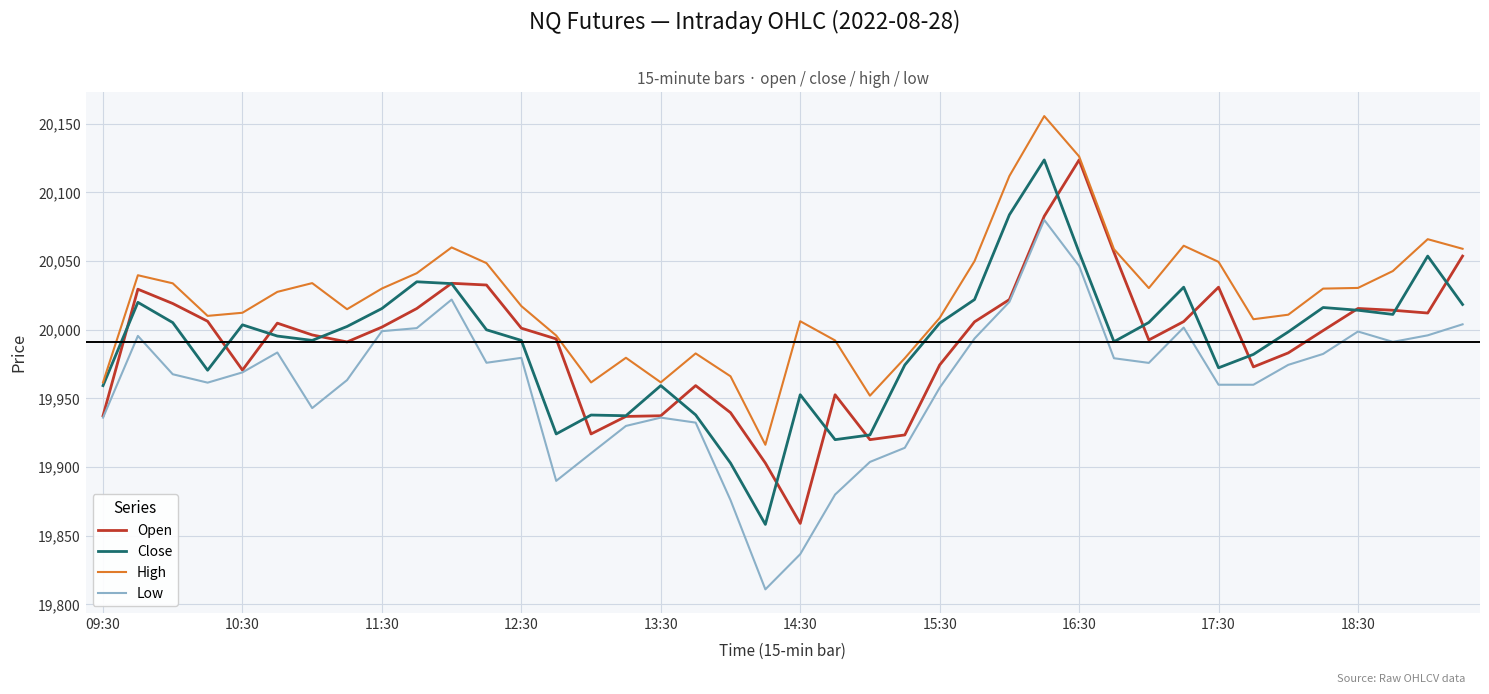

How many lines are shown in the chart?

4